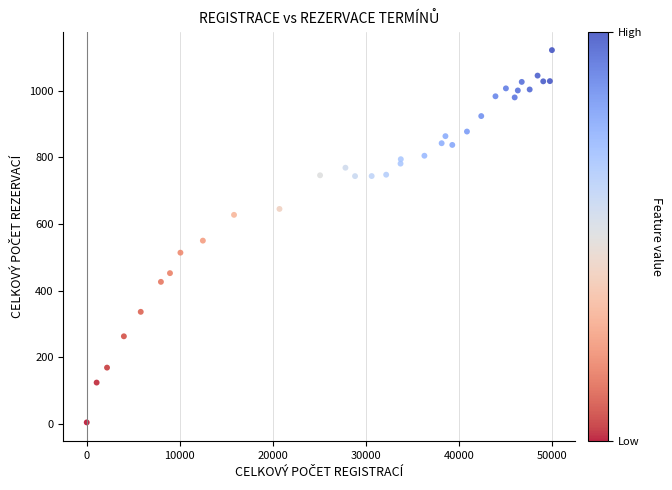

What Y value in the scatter plot is closest to 563?

550.1